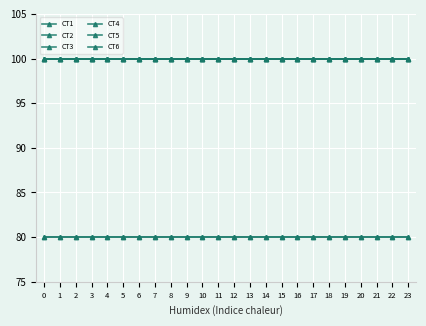

The value of CT4 at 10 is 33. True or false?

False